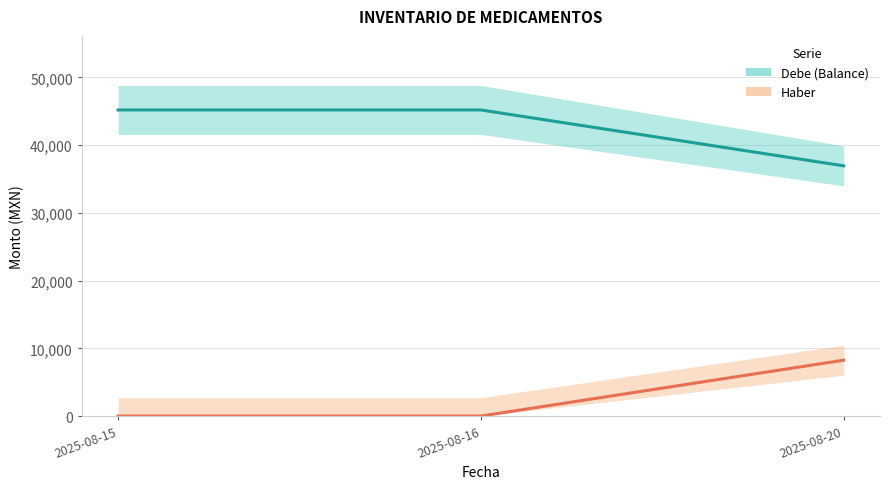

Reading left to right, list all the values displayed in this chart.

Debe (Balance): 2025-08-15=45200	2025-08-16=45200	2025-08-20=36950
Haber: 2025-08-15=0	2025-08-16=0	2025-08-20=8250